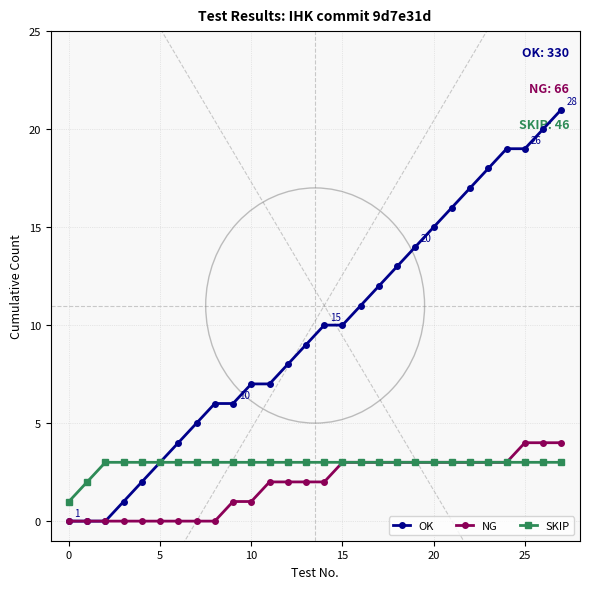

Count the NG values in the range 0 to 3.

25